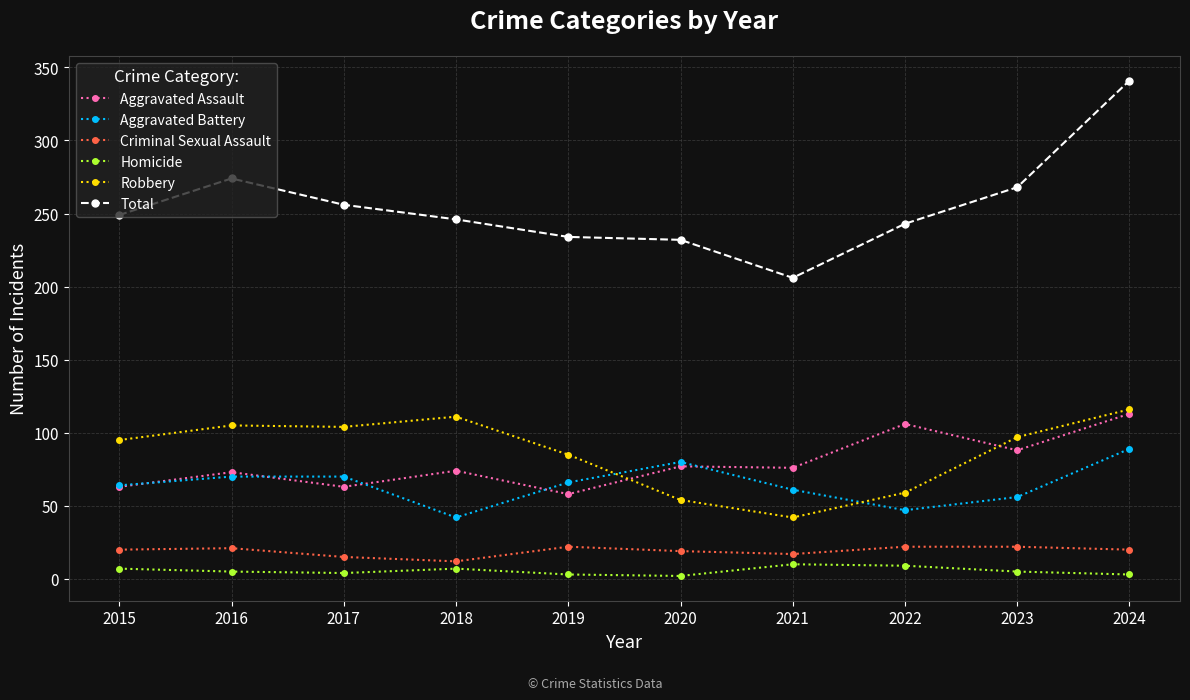

How many data points in Criminal Sexual Assault are less than 20?

4